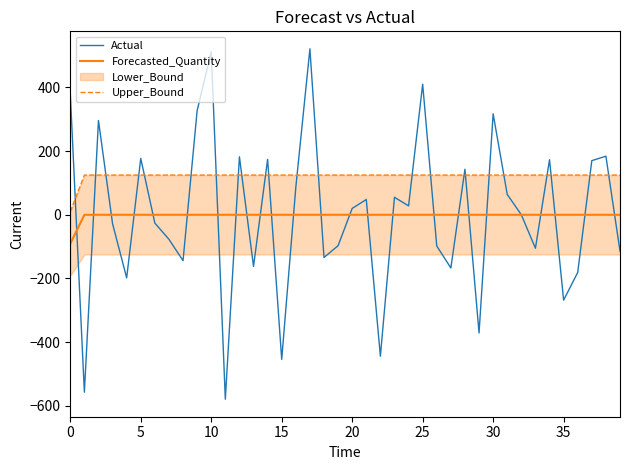

What is the difference between the maximum and minimum values in the Forecasted_Quantity series?

91.0